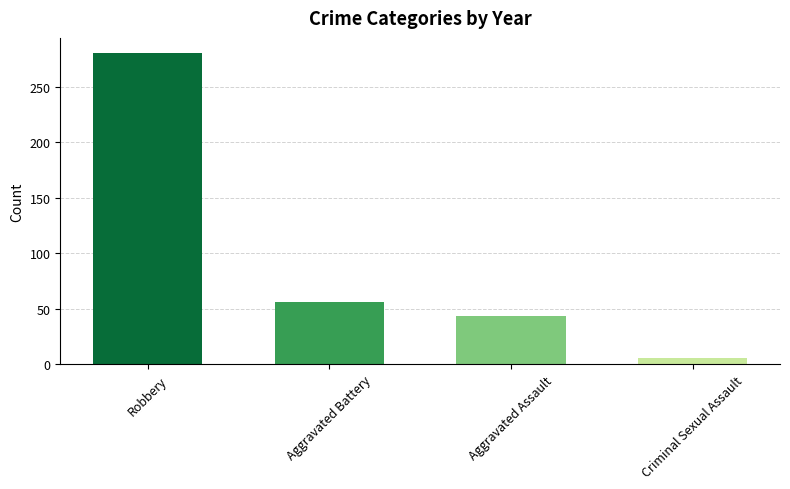

Which has a higher value, Aggravated Battery or Criminal Sexual Assault?

Aggravated Battery